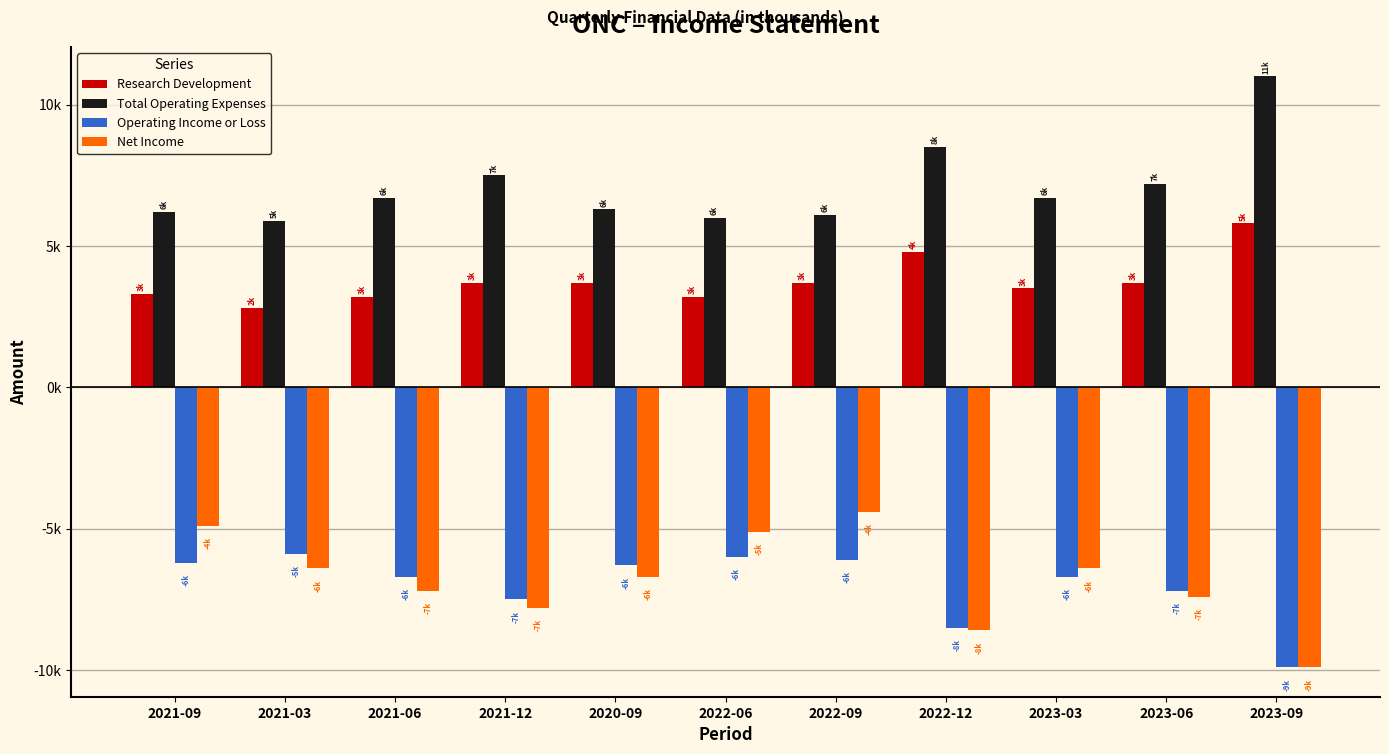

What are all the series names shown in the legend?

Research Development, Total Operating Expenses, Operating Income or Loss, Net Income